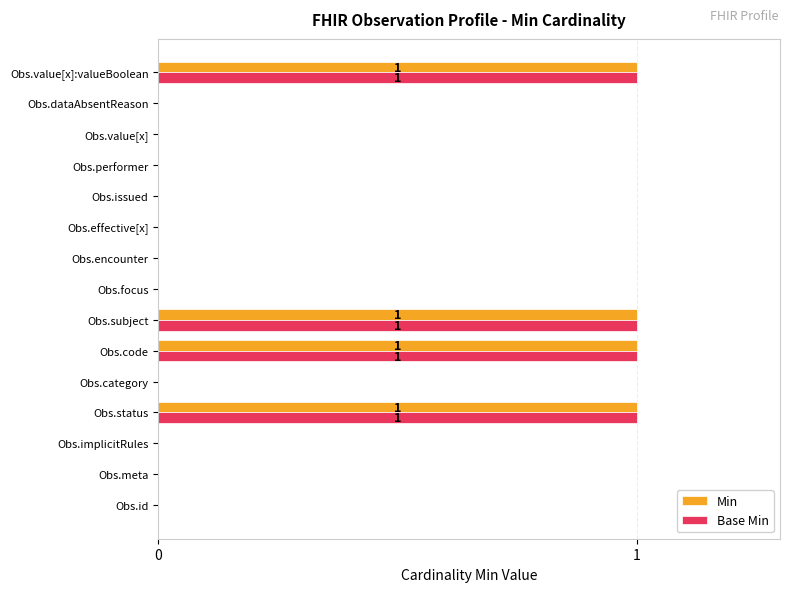

The value of Base Min at Obs.effective[x] is 0. True or false?

True